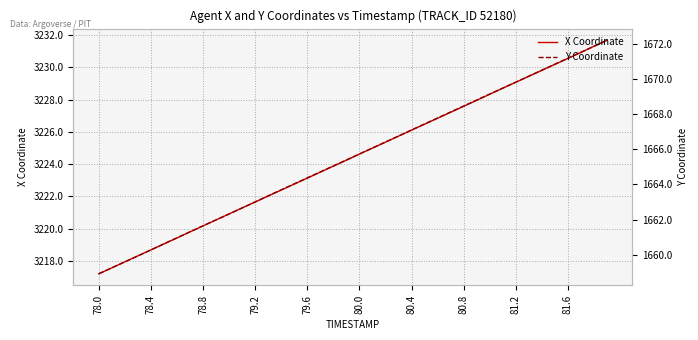

What is the lowest value of the Y Coordinate series?

1658.9